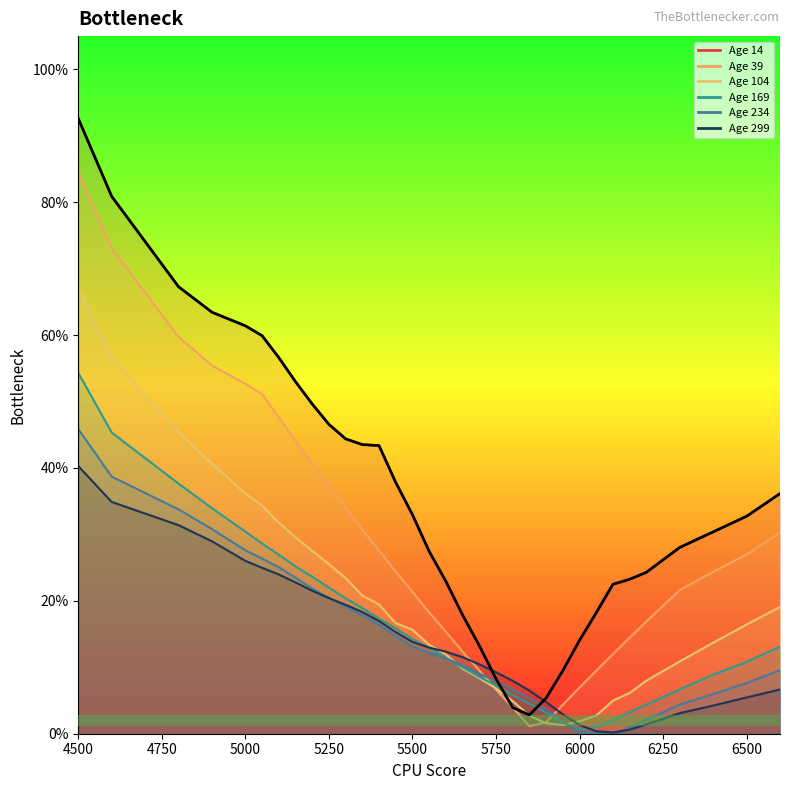

Reading left to right, transcribe all the data shown in this chart.

0.9	0.8	0.7	0.6	0.6	0.6	0.6	0.5	0.5	0.5	0.4	0.4	0.4	0.4	0.3	0.3	0.2	0.2	0.1	0.1	0.0	0.0	0.1	0.1	0.1	0.2	0.2	0.2	0.2	0.3	0.3	0.3	0.4